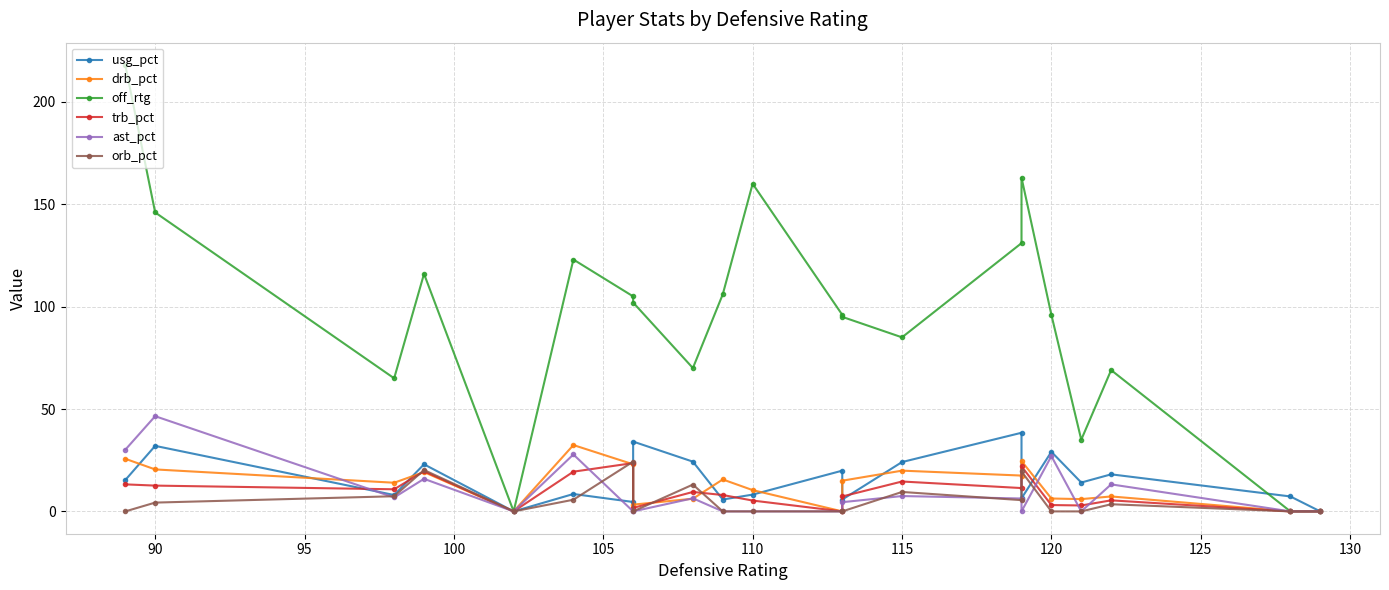

In drb_pct, how many points are lower than both neighbors (excluding endpoints)?

6